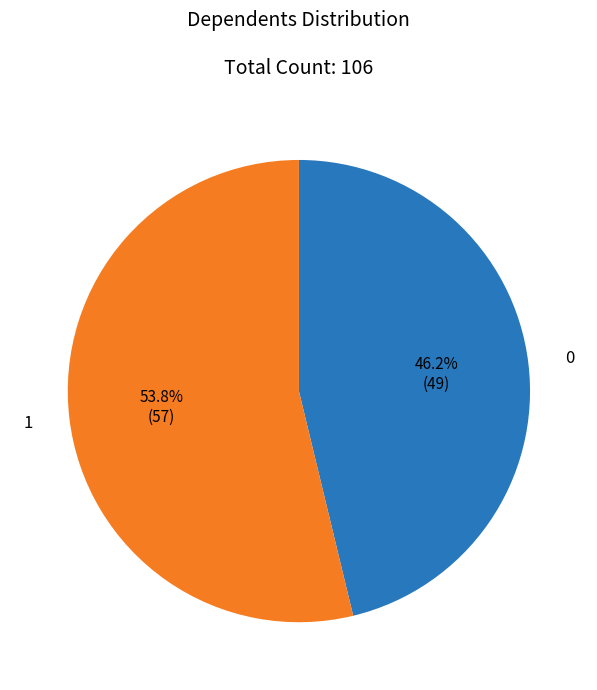

Do 1 and 0 together represent more than half of the pie?

Yes